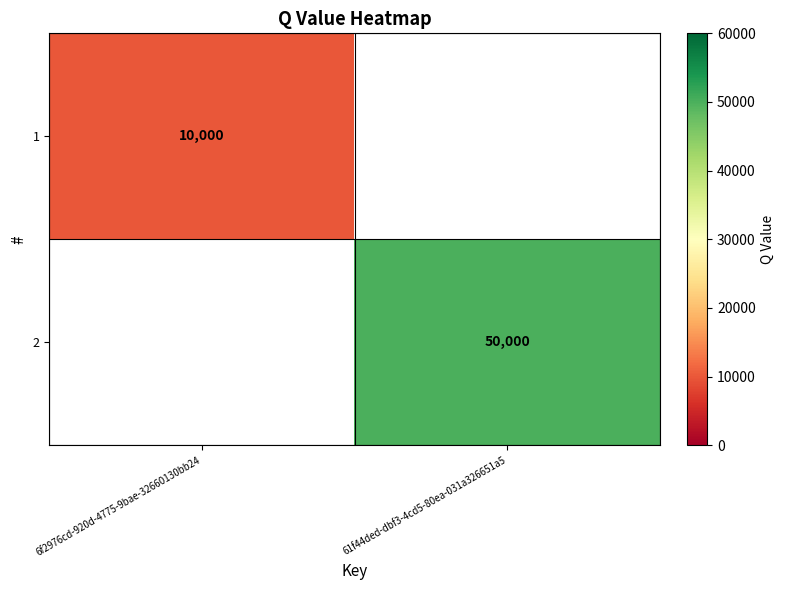

The 2 series shows 29839.0 at 61f44ded-dbf3-4cd5-80ea-031a326651a5. True or false?

False